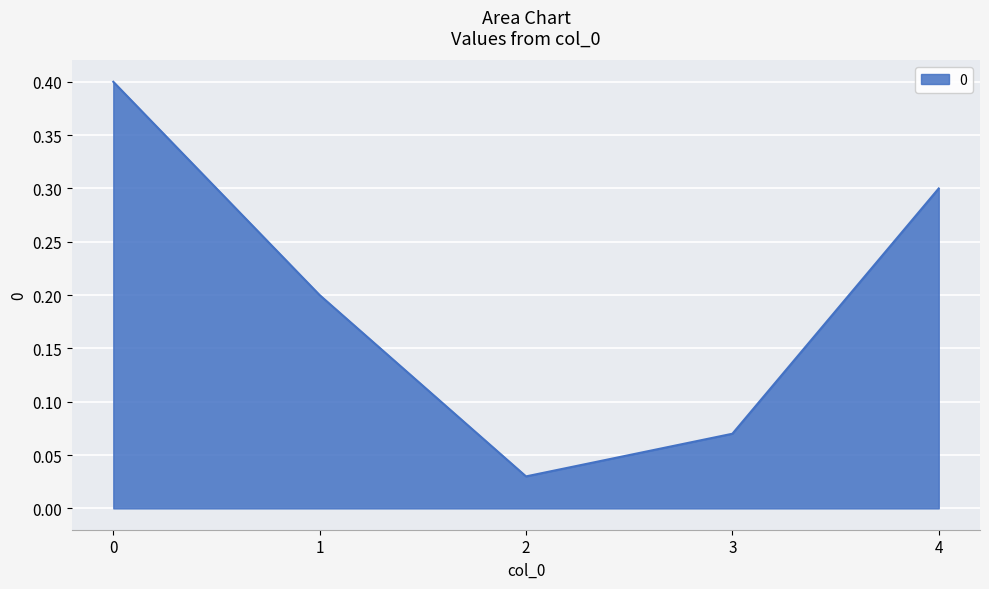

What is the difference between the maximum and minimum values?

0.4